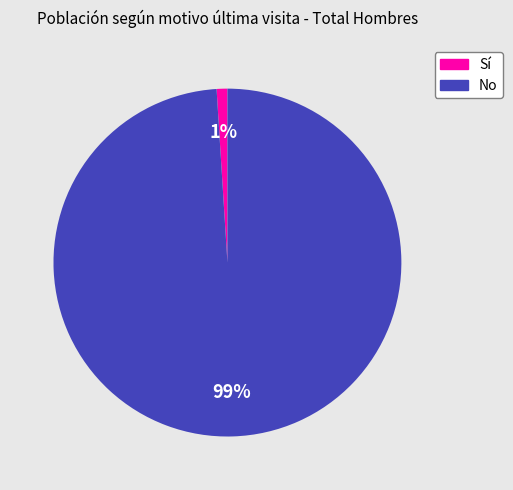

True or false: No accounts for 99% of the total.

True